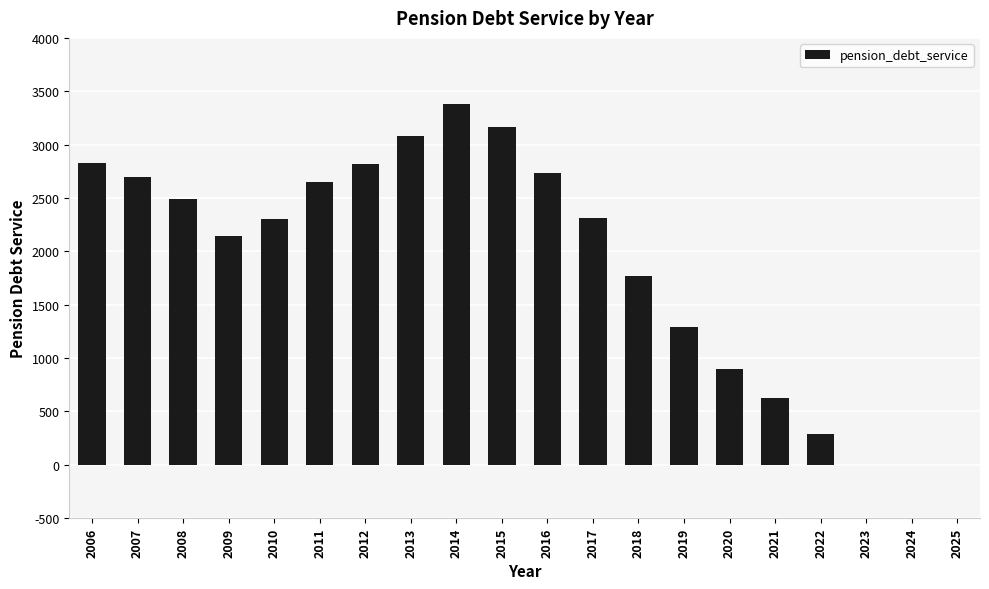

Where is the data nearest to the value 1689?

2018